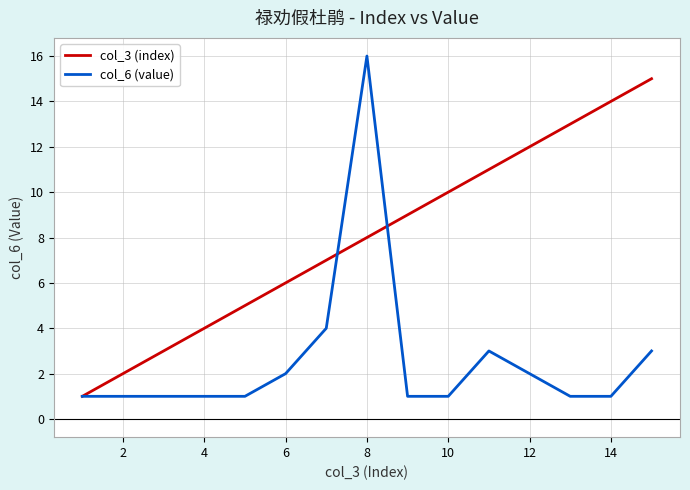

After their last crossing, which series has the higher values: col_6 (value) or col_3 (index)?

col_3 (index)